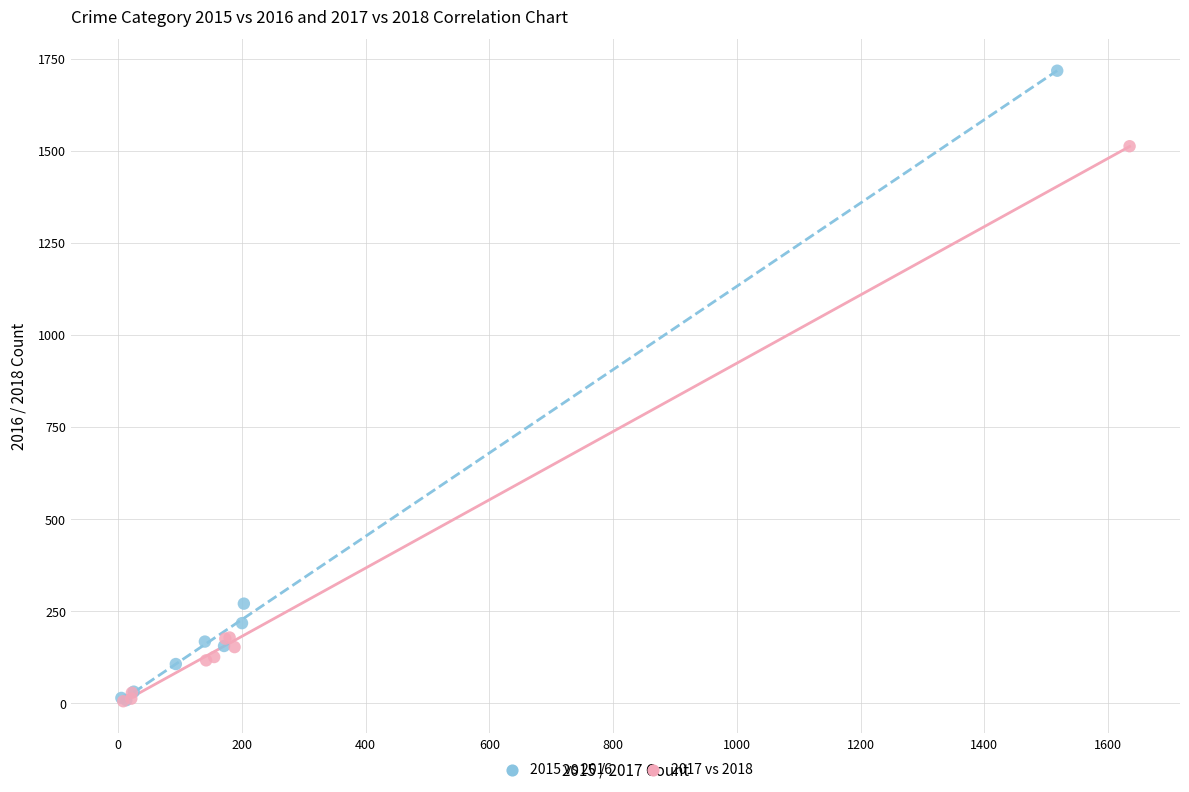

Which series has the largest Y range (max minus min)?

2015 vs 2016